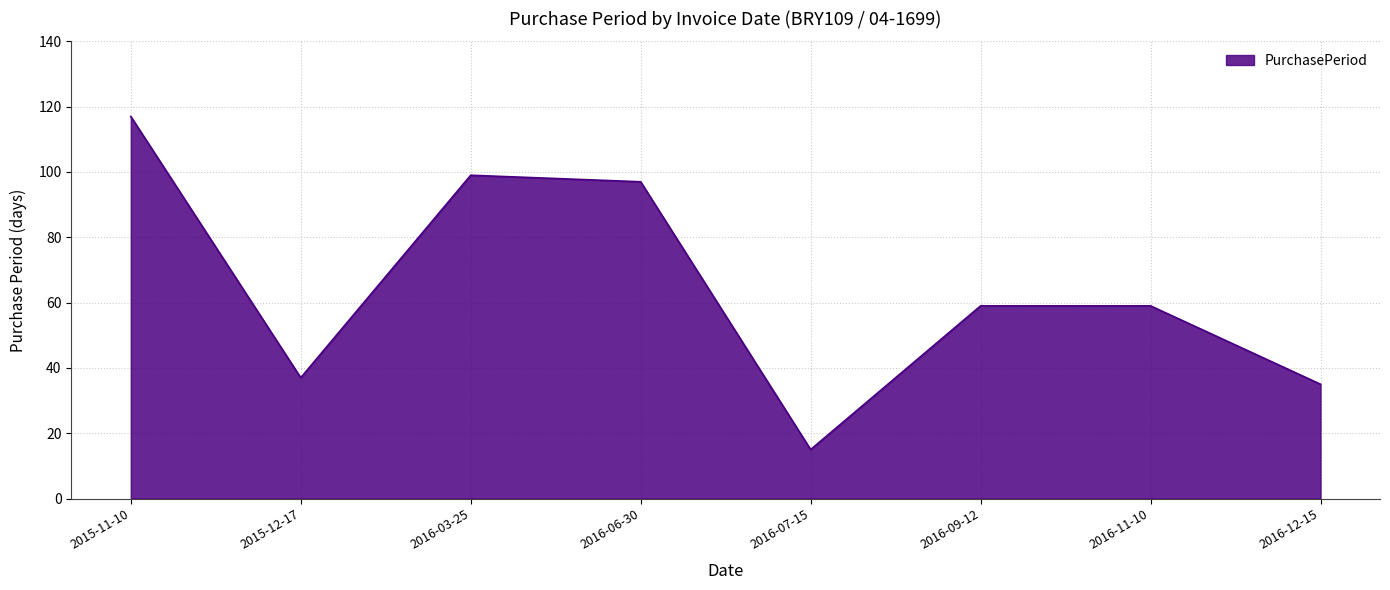

What is the difference between the second highest and second lowest values?

64